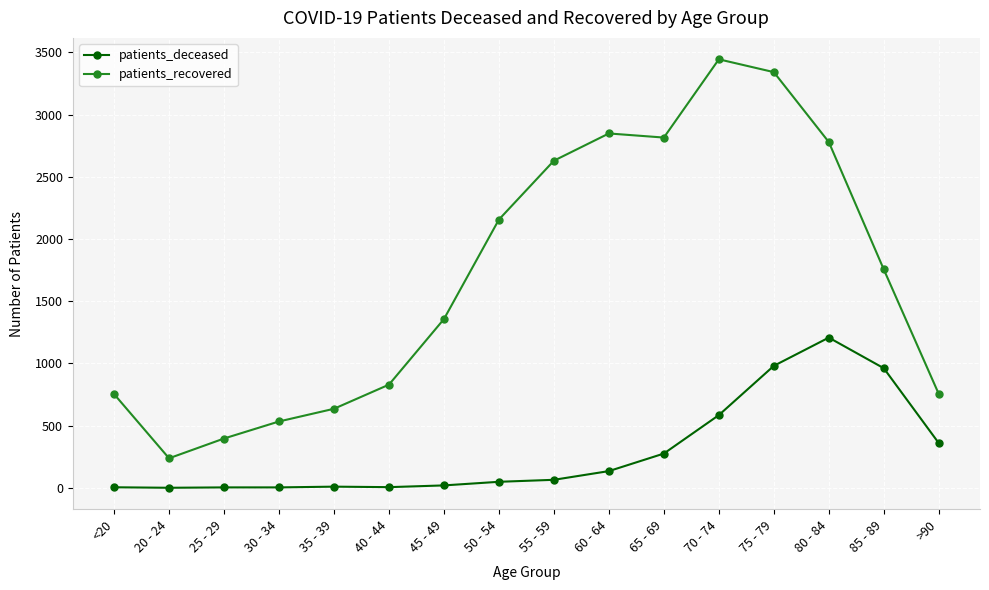

The value of patients_deceased at 50 - 54 is 48. True or false?

True